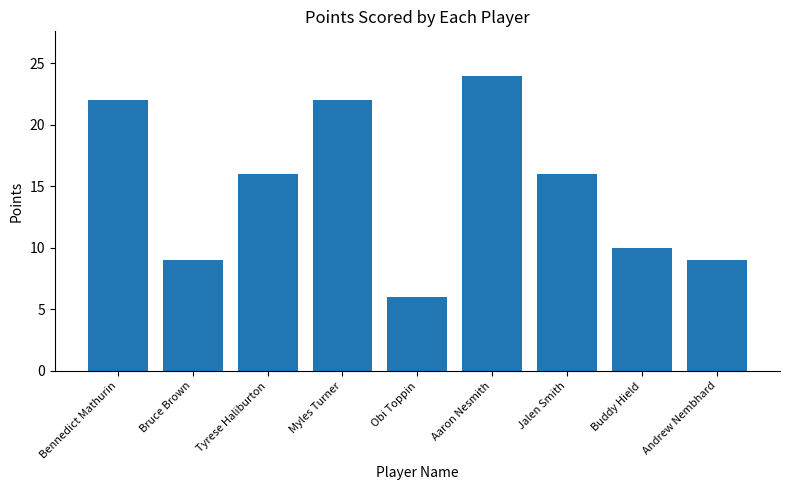

The chart shows a value of 9 at Bruce Brown. True or false?

True